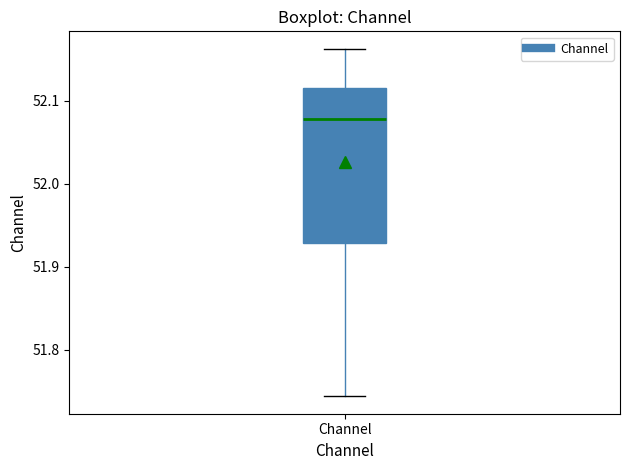

Read this box plot against the y-axis: the position of the median line, the range covered by the box, and the ends of both whiskers. The values are not printed on the chart, so give them approximately, as read against the axis.

median 52.08, box 51.93 to 52.12, whiskers 51.74 to 52.16